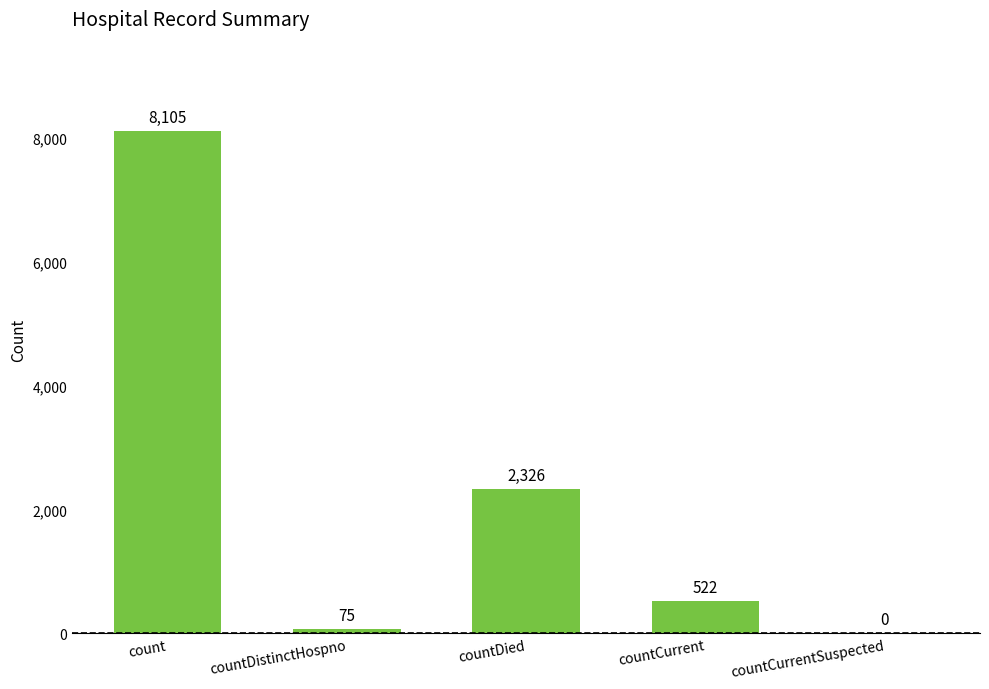

Are the bars horizontal?

No